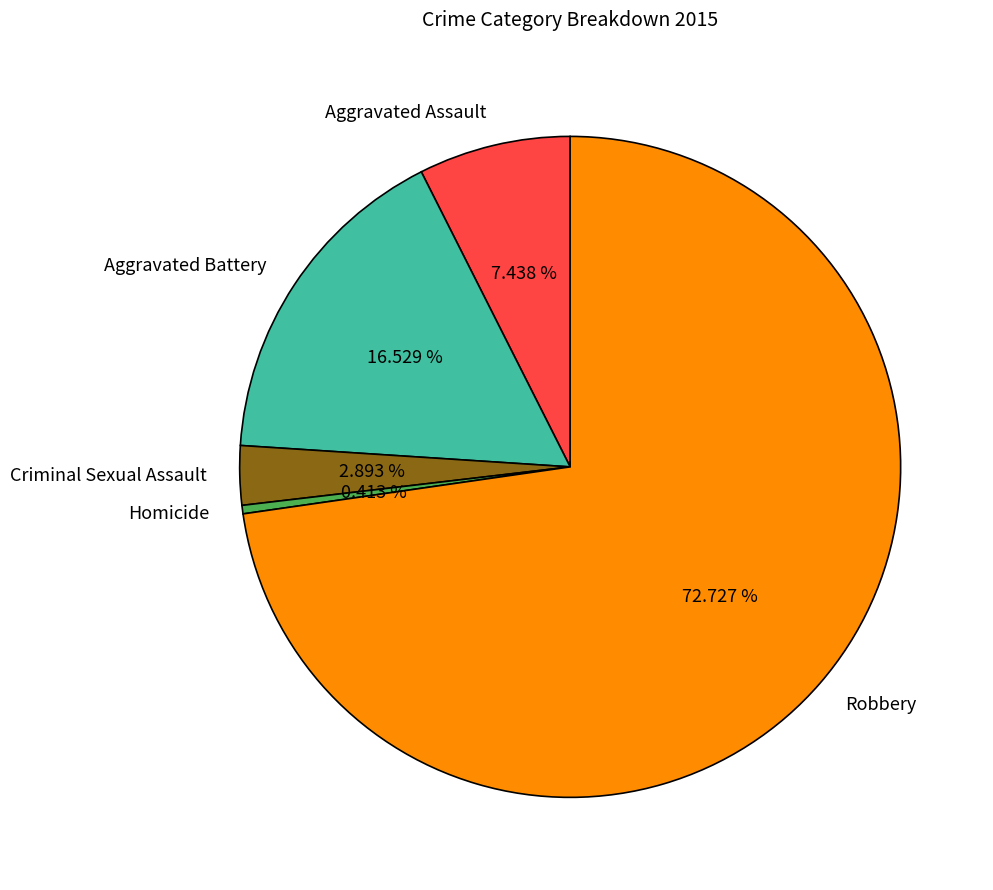

How many segments does this pie chart have?

5